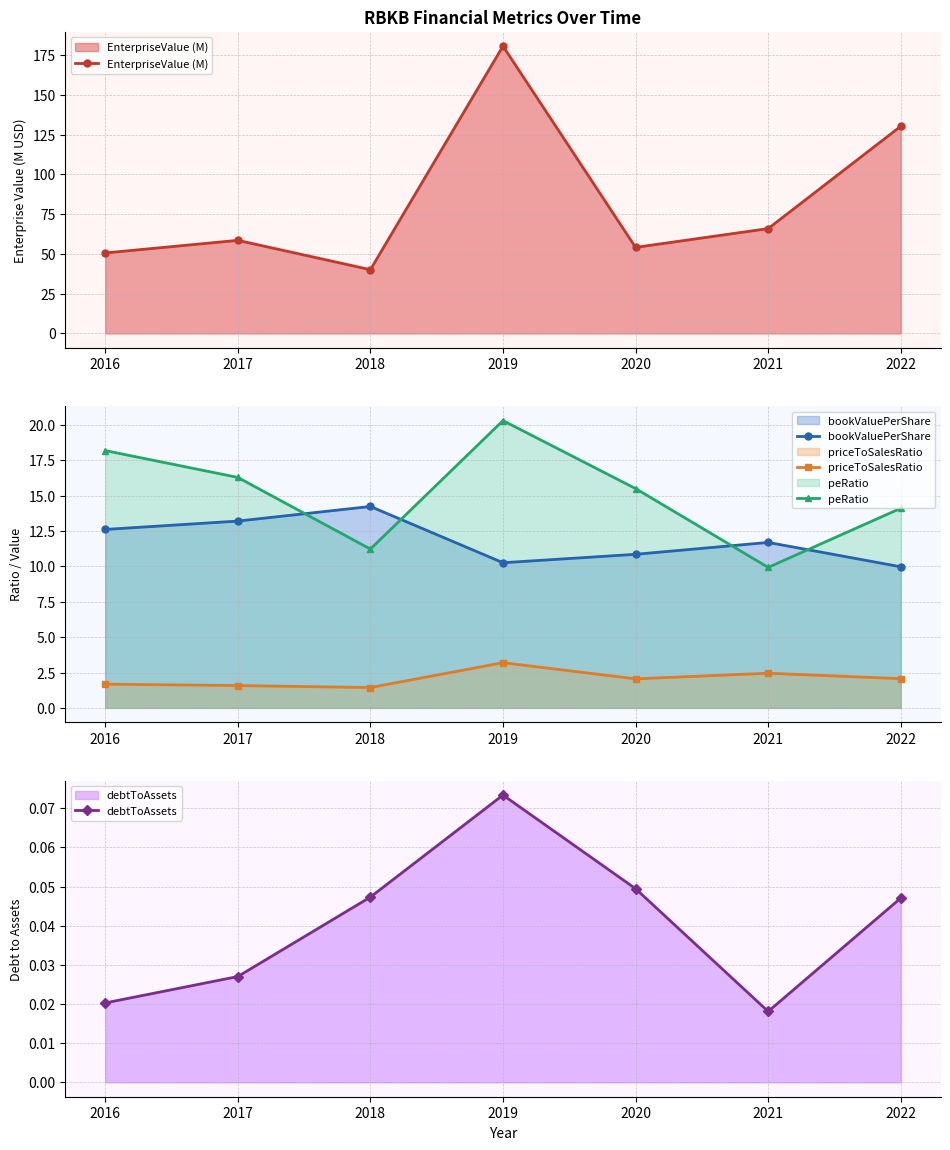

What is the difference between the maximum and minimum values in the bookValuePerShare series?

4.3